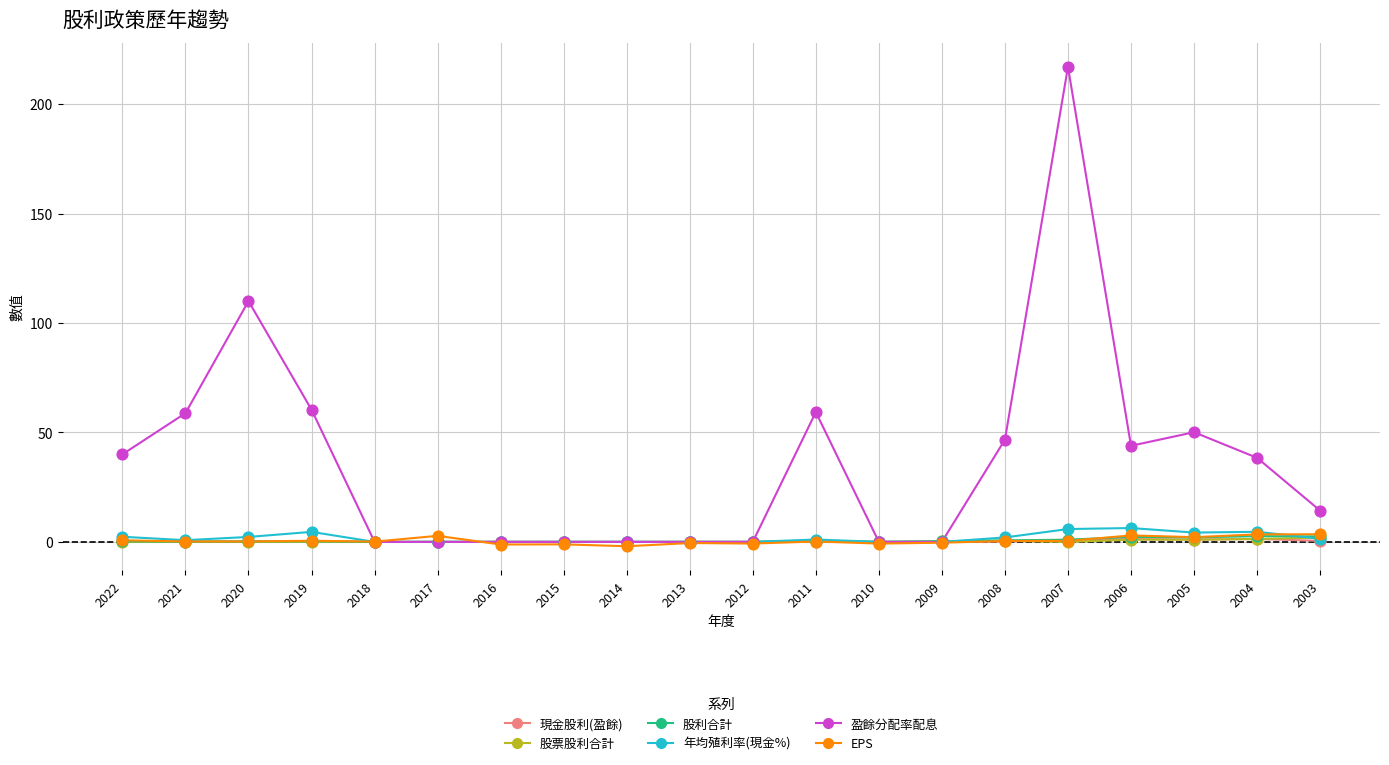

Which series has the largest total across all categories?

盈餘分配率配息